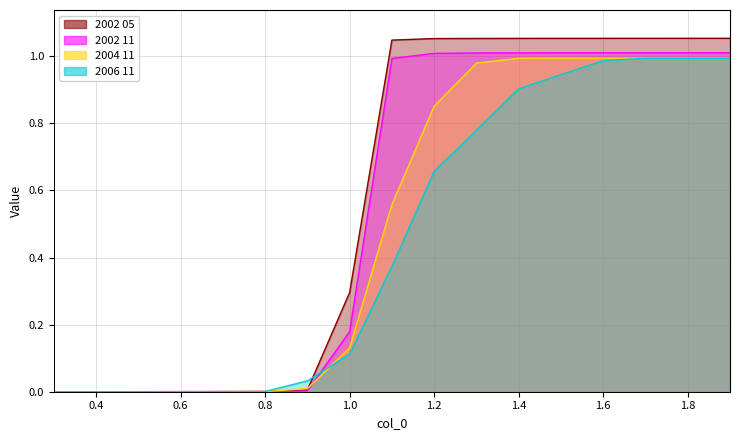

True or false: 2002 11 and 2002 05 intersect in this chart.

False